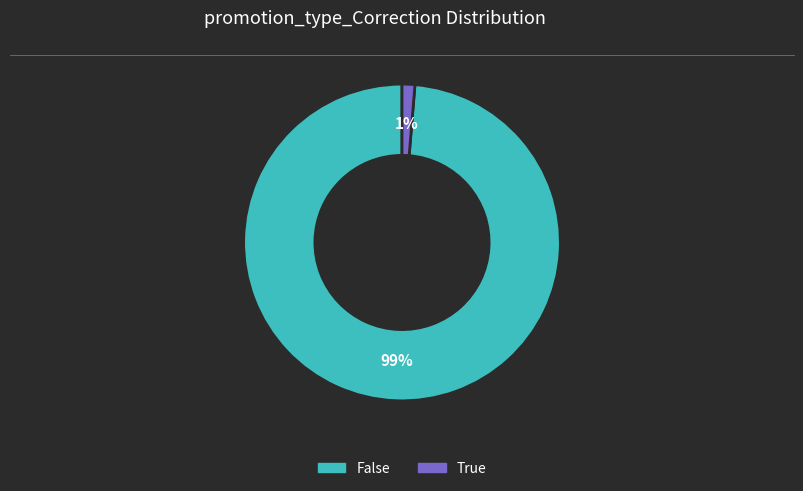

Count the number of slices in the pie.

2